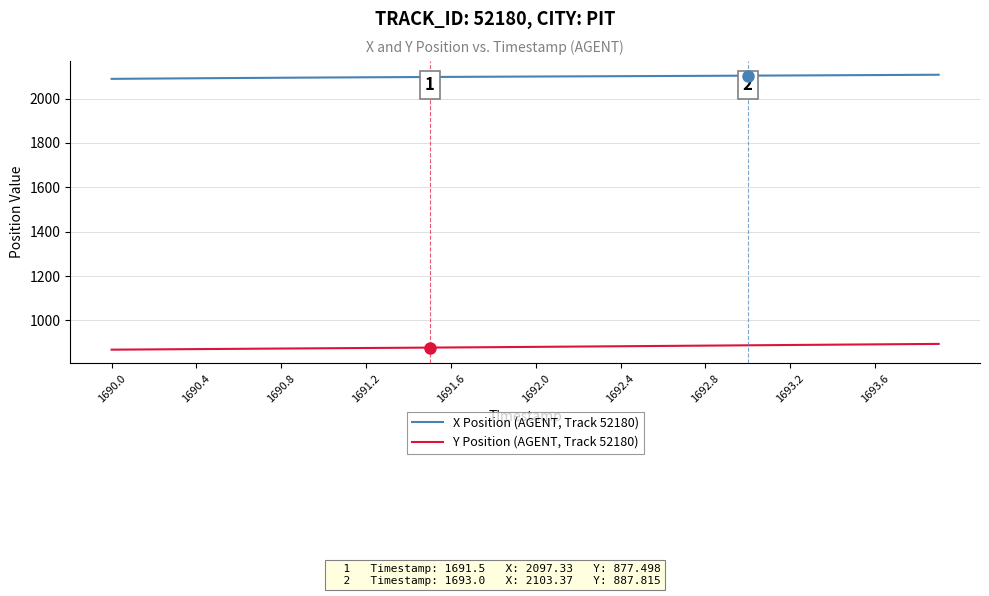

Which series has the largest total across all categories?

X Position (AGENT, Track 52180)